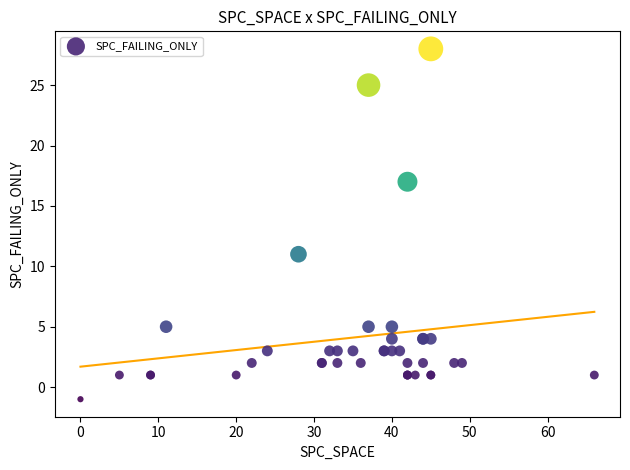

What Y value in the scatter plot is closest to 13?

11